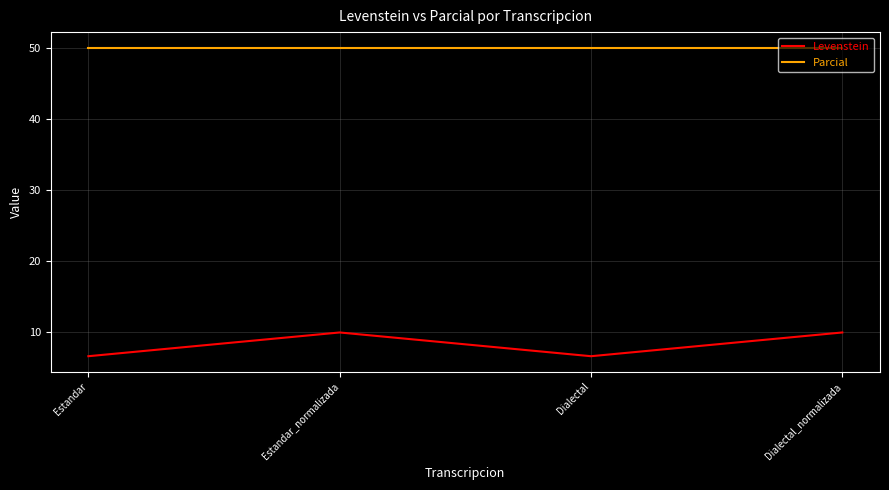

How many series are shown in this chart?

2